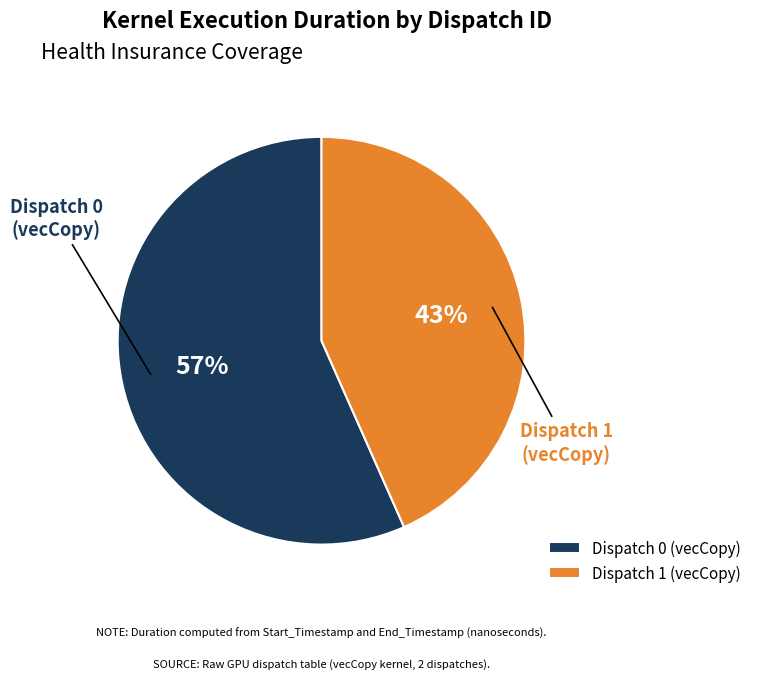

To the nearest percent, what is the average slice percentage?

50%